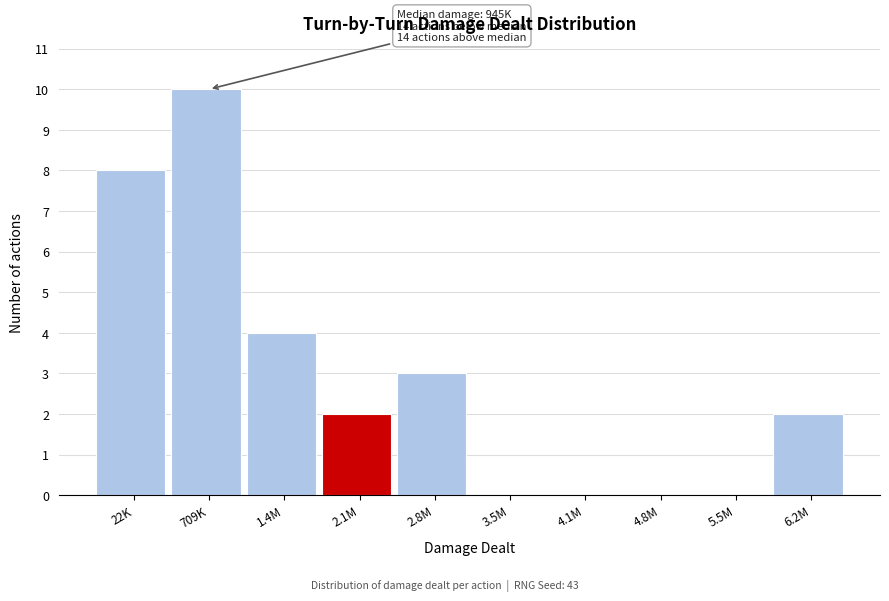

Reading left to right, transcribe all the data shown in this chart.

22K=8	709K=10	1.4M=4	2.1M=2	2.8M=3	3.5M=0	4.1M=0	4.8M=0	5.5M=0	6.2M=2